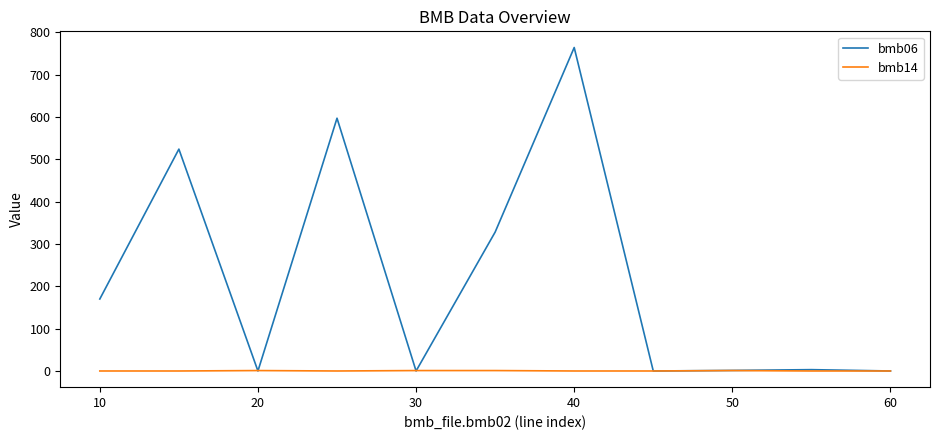

What is the maximum value shown in the chart?

764.0